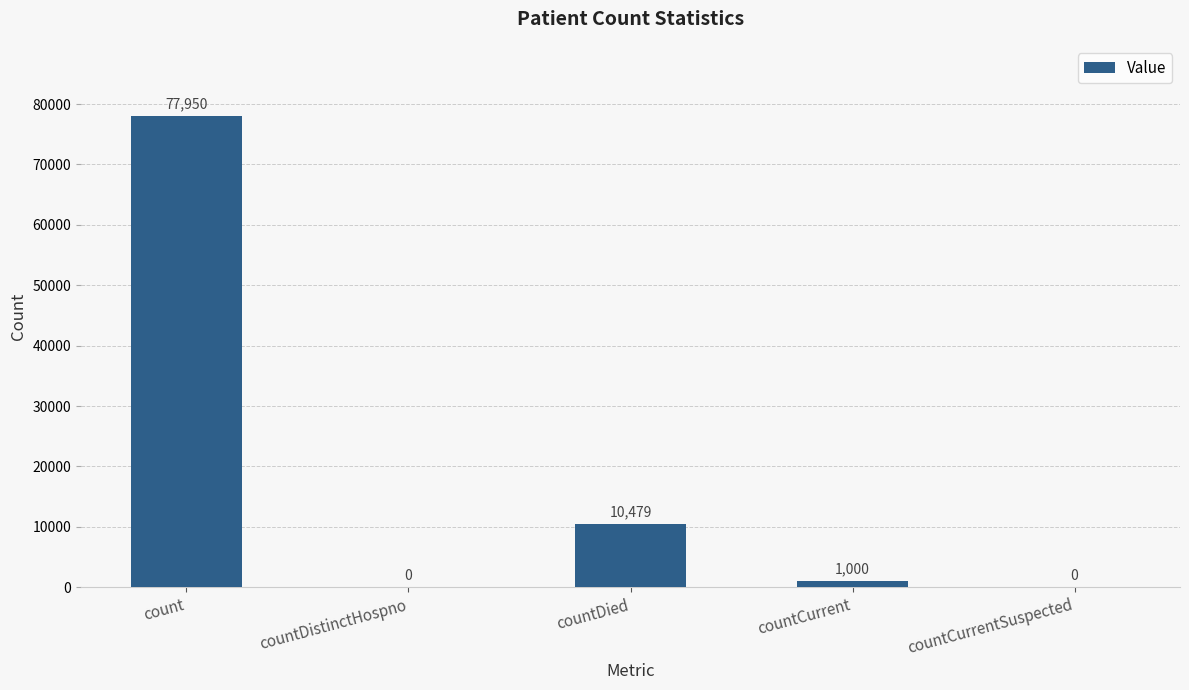

What is the greatest value displayed?

77950